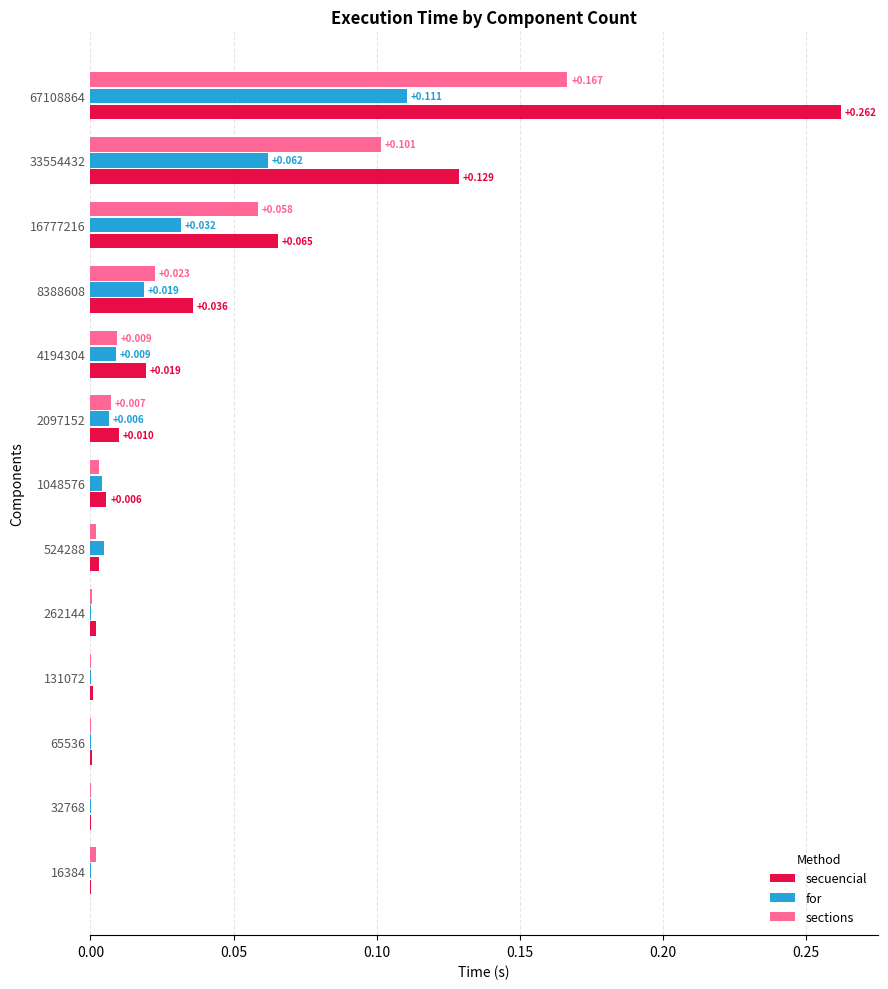

Which series has the largest total across all categories?

secuencial